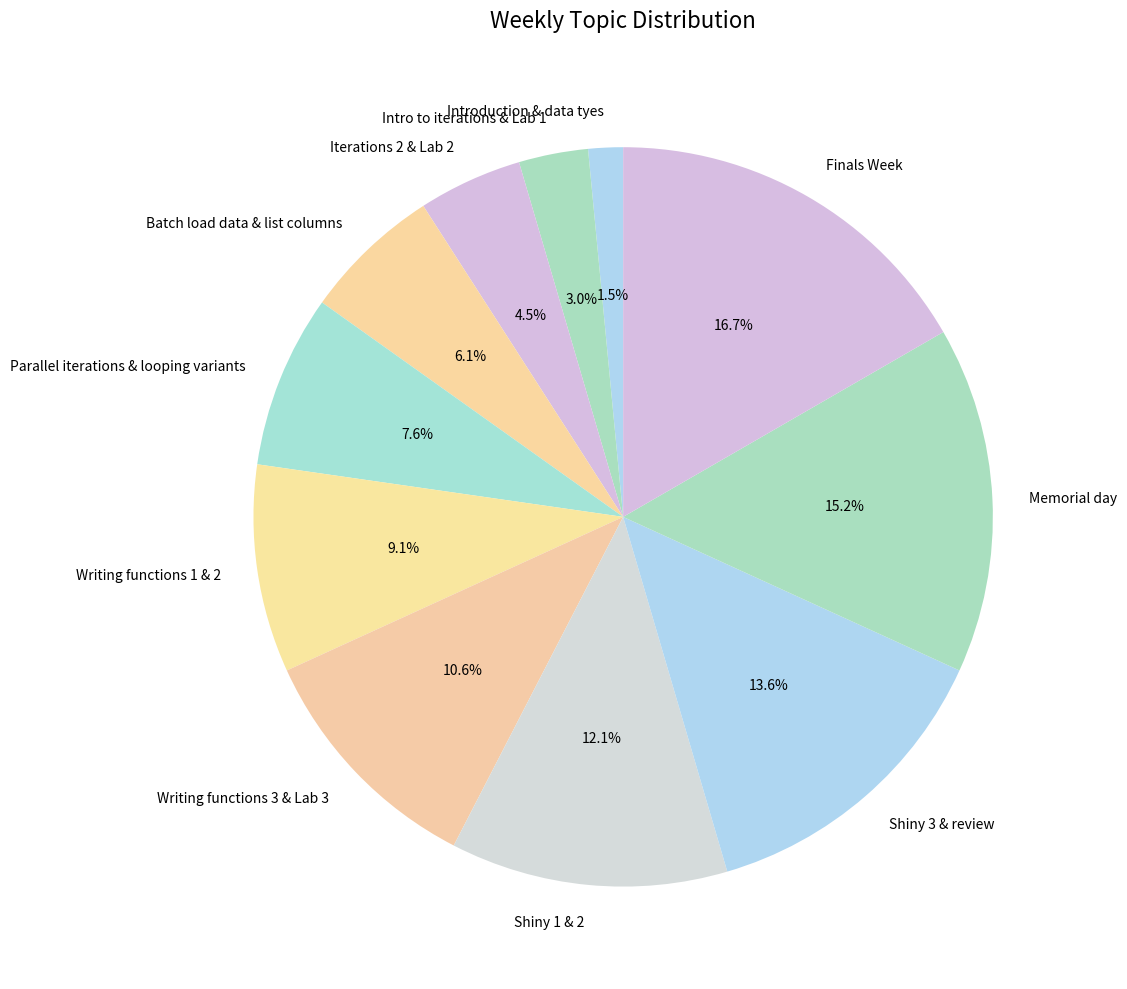

Does Shiny 3 & review account for over 50% of the chart?

No